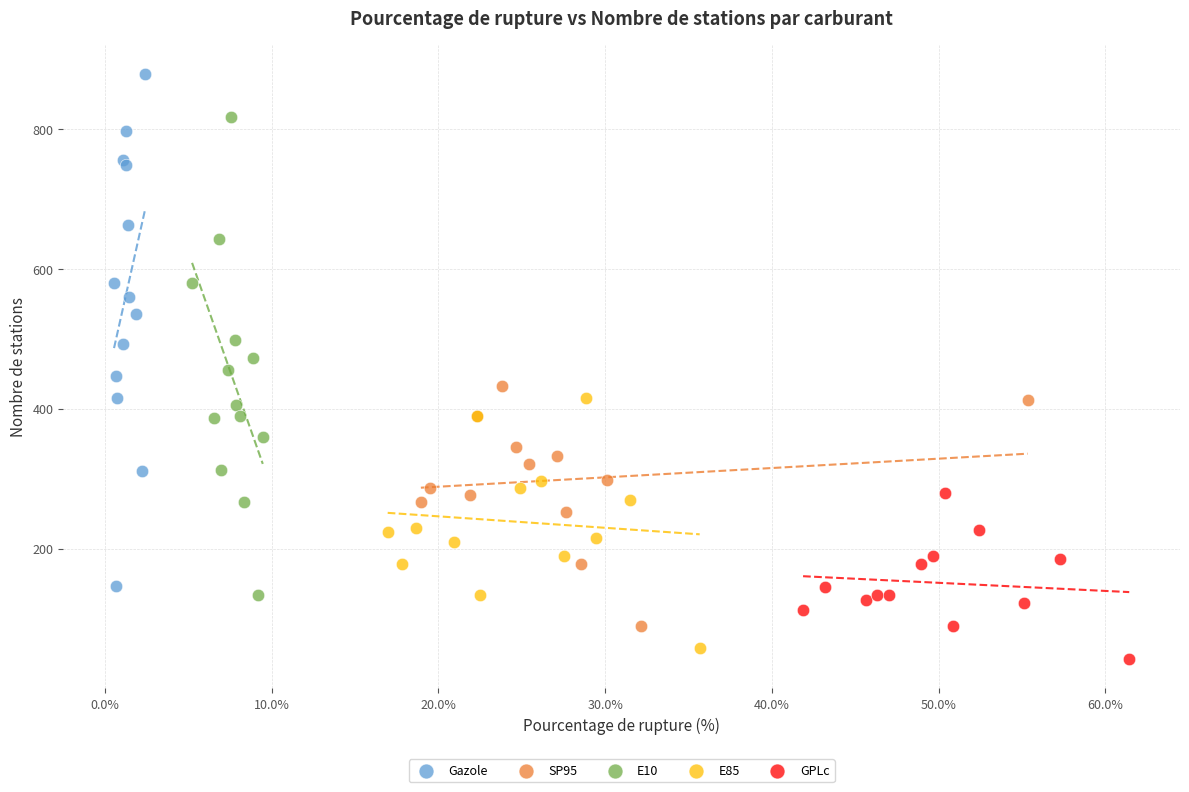

Which series has the widest spread of Y values?

Gazole